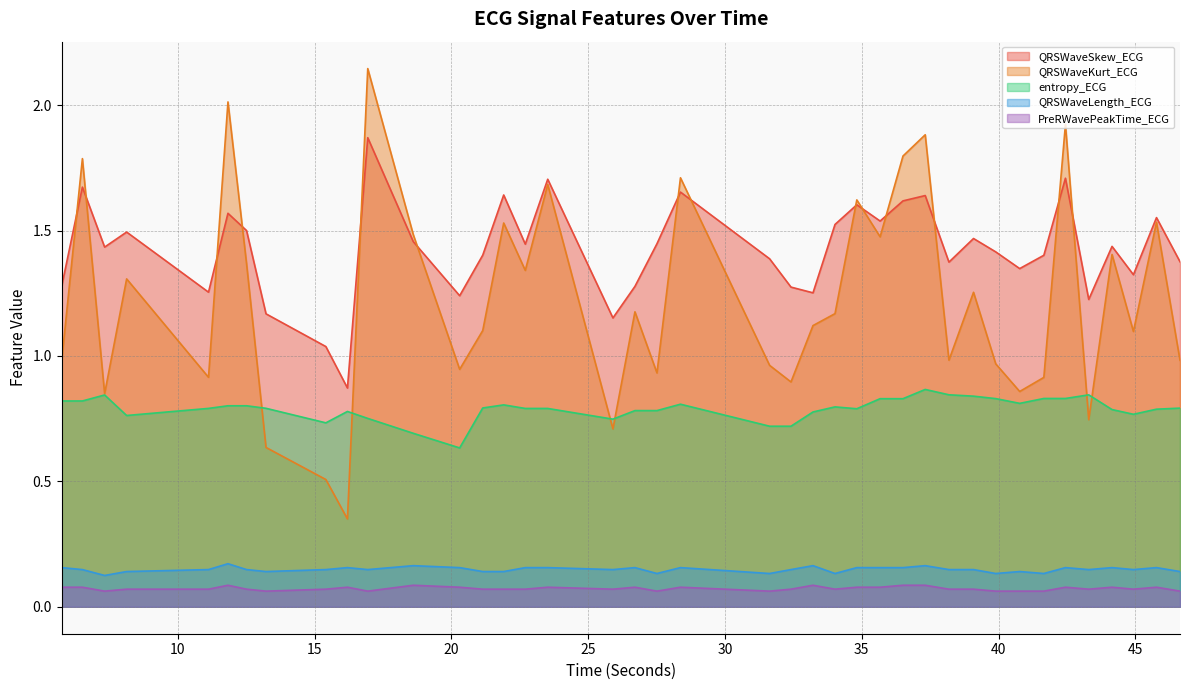

What is the approximate value of entropy_ECG at 23.5234375?

0.8